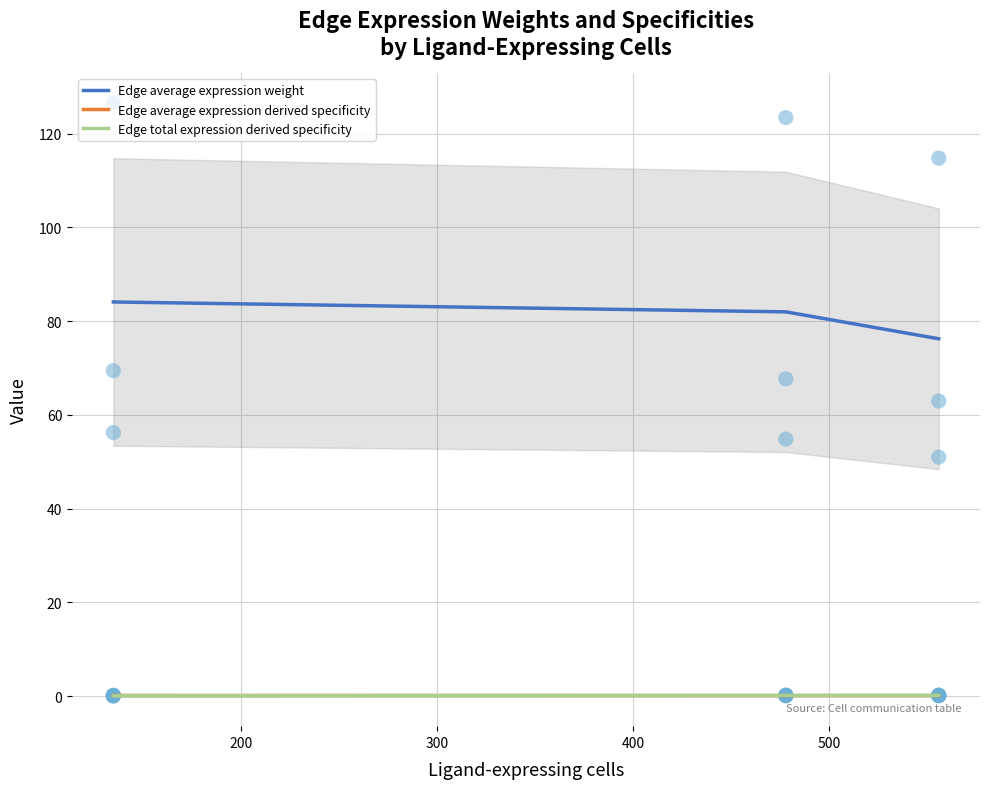

True or false: Edge average expression weight and Edge average expression derived specificity cross at least once.

False